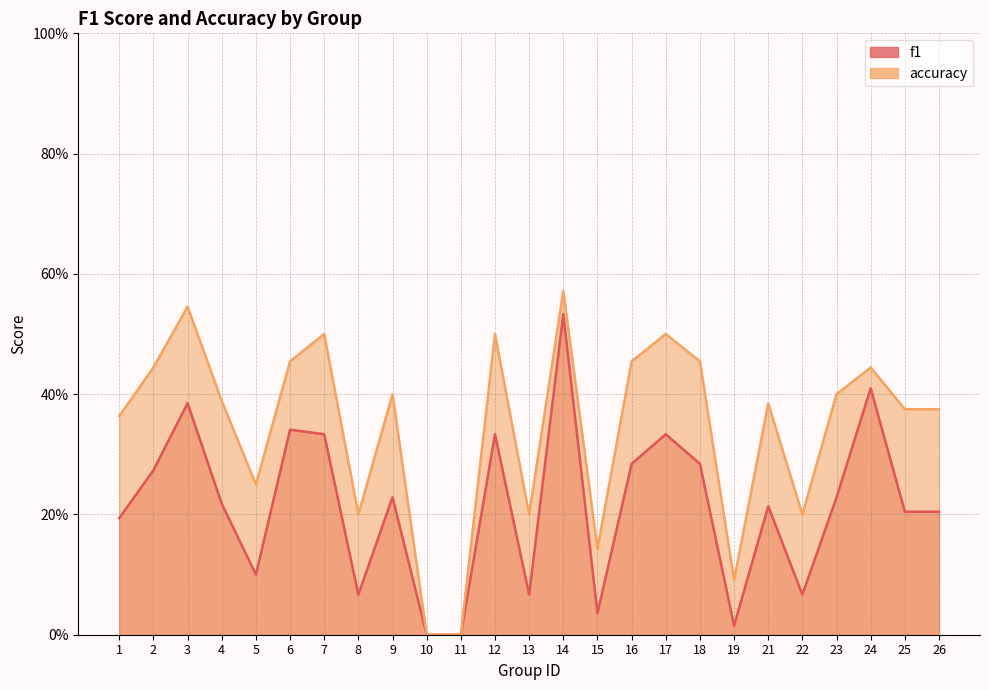

Rank the series by their maximum value, from highest to lowest.

accuracy, f1